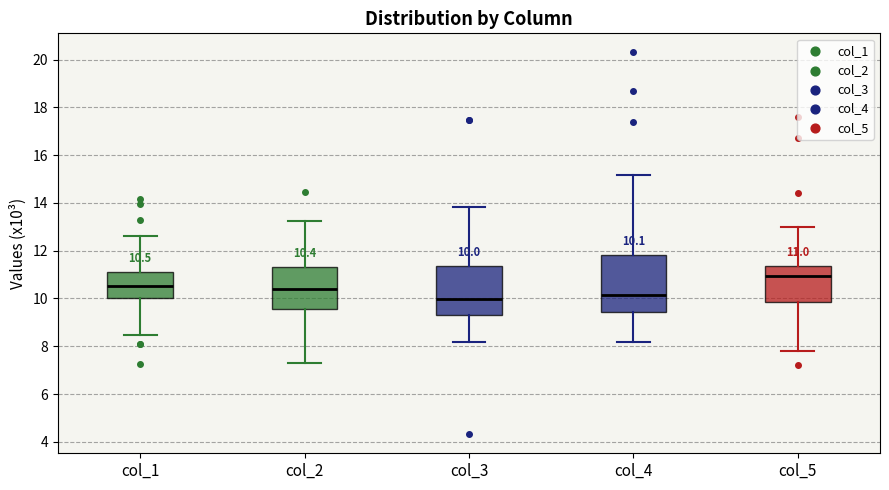

Which box is the tallest, from its lower edge to its upper edge?

col_4